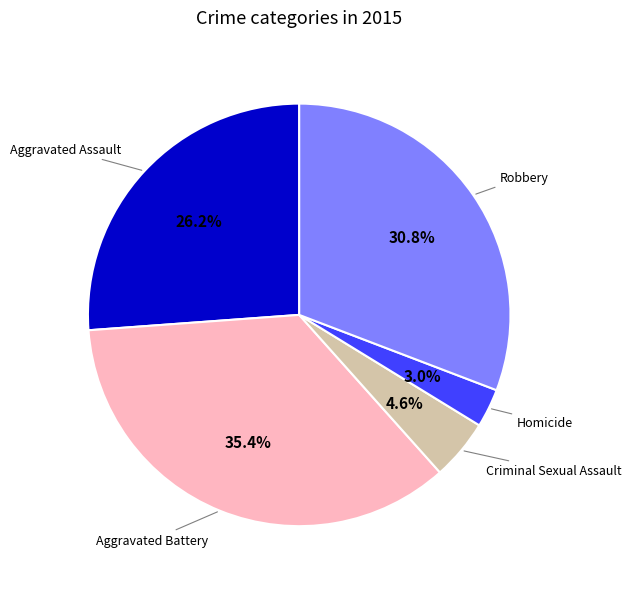

How many segments does this pie chart have?

5